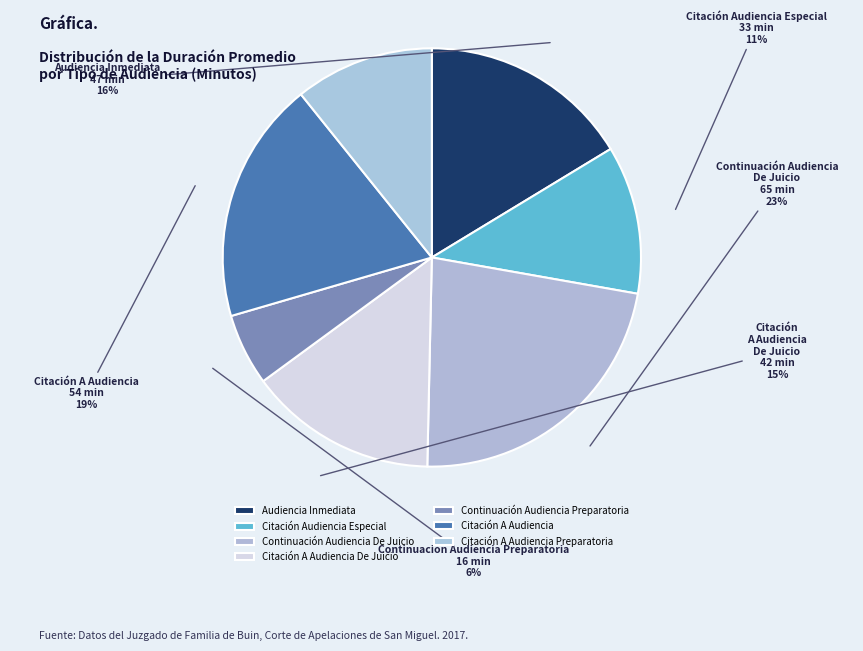

Which has a higher value, Citación A Audiencia Preparatoria or Citación A Audiencia De Juicio?

Citación A Audiencia De Juicio